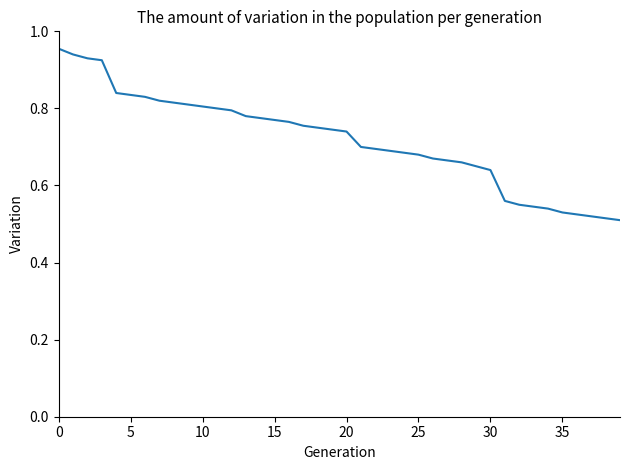

Count the values in the range 0 to 1.

40